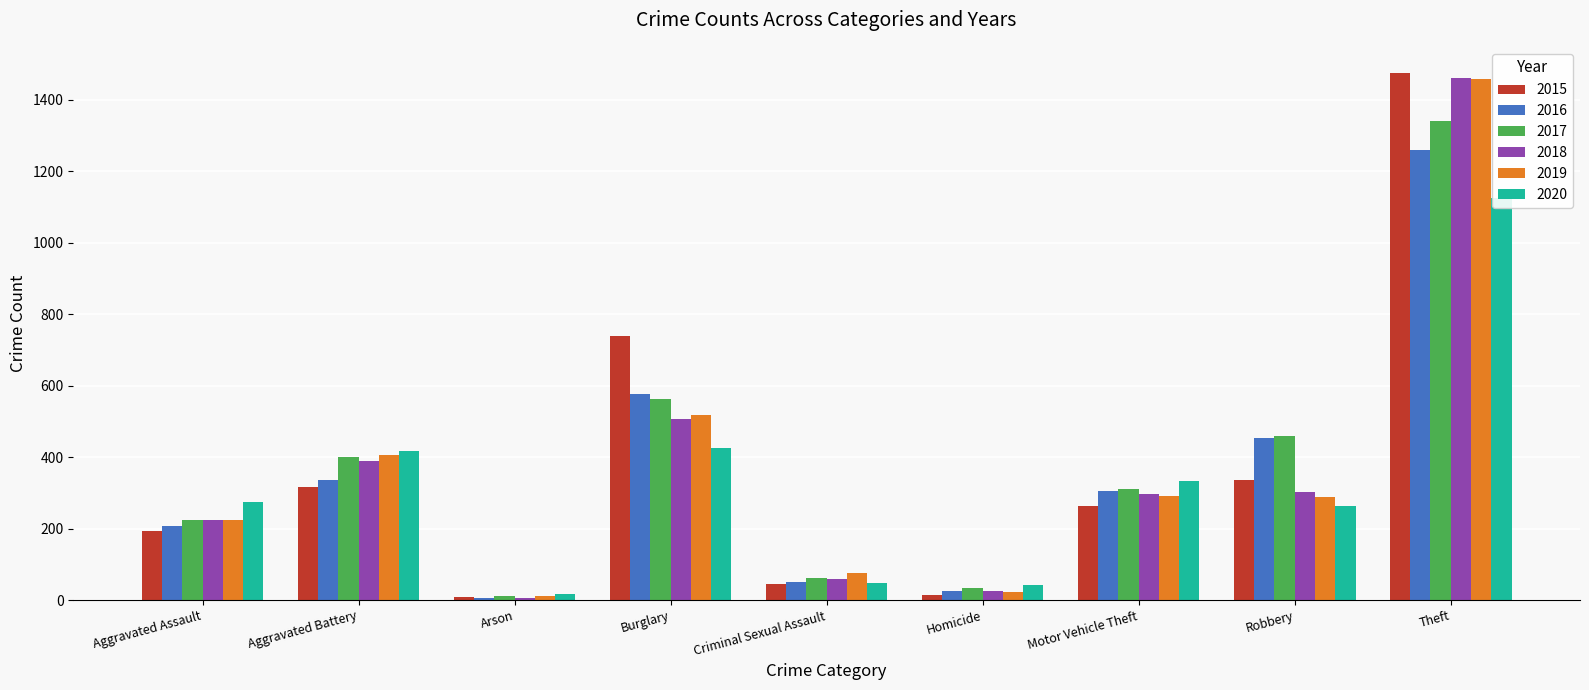

Between Robbery and Theft, which is larger?

Theft